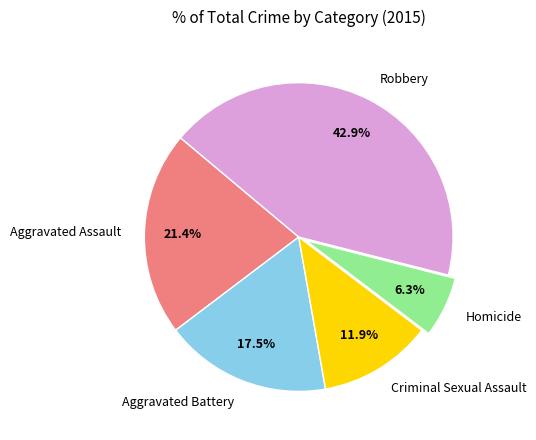

To the nearest percent, what portion does Criminal Sexual Assault represent?

12%